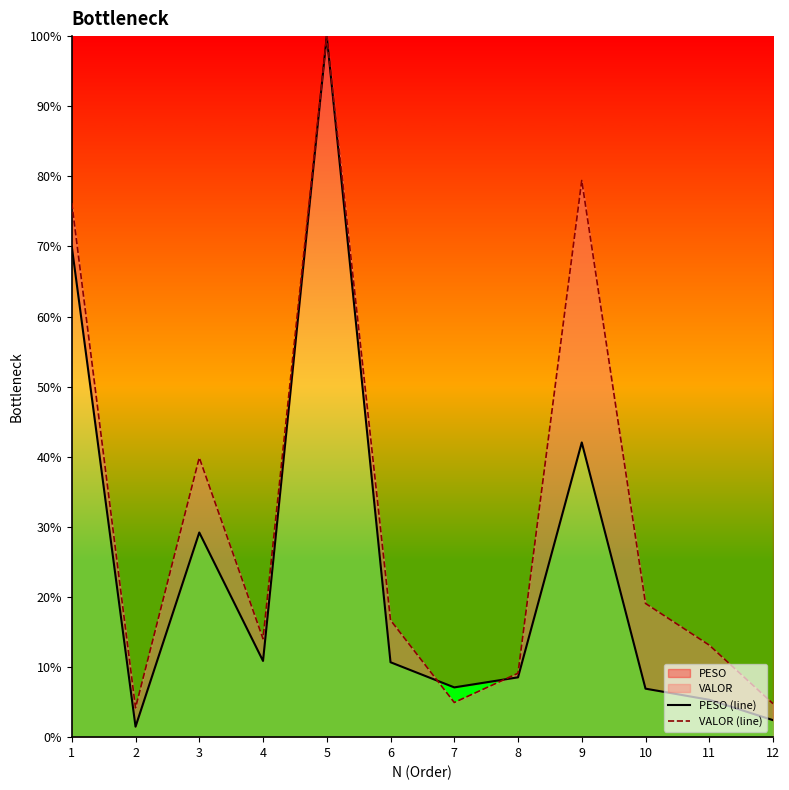

Between 9 and 12, which series saw the biggest shift?

VALOR (line)